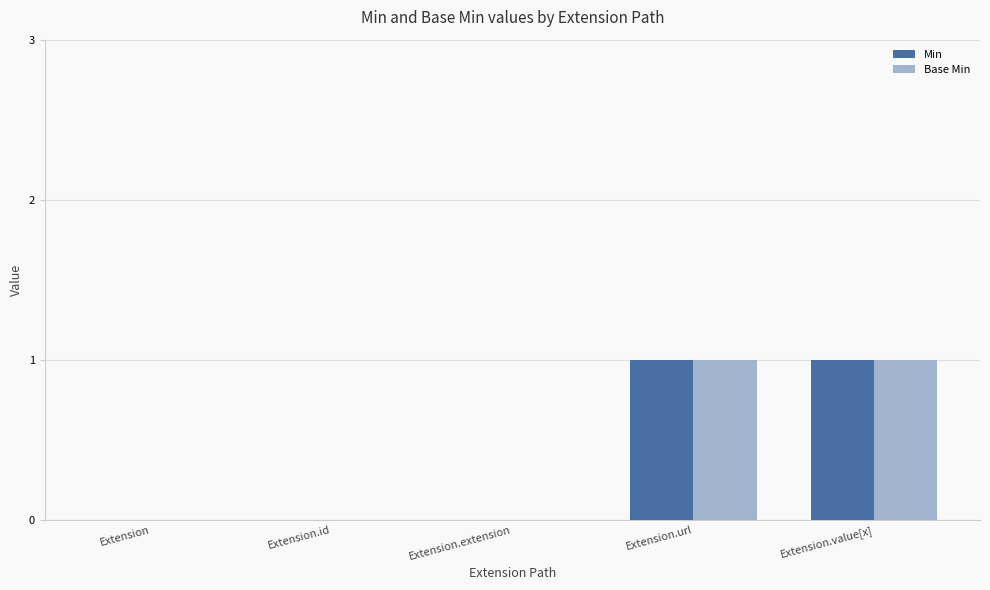

The value of Base Min at Extension.extension is 0. True or false?

True